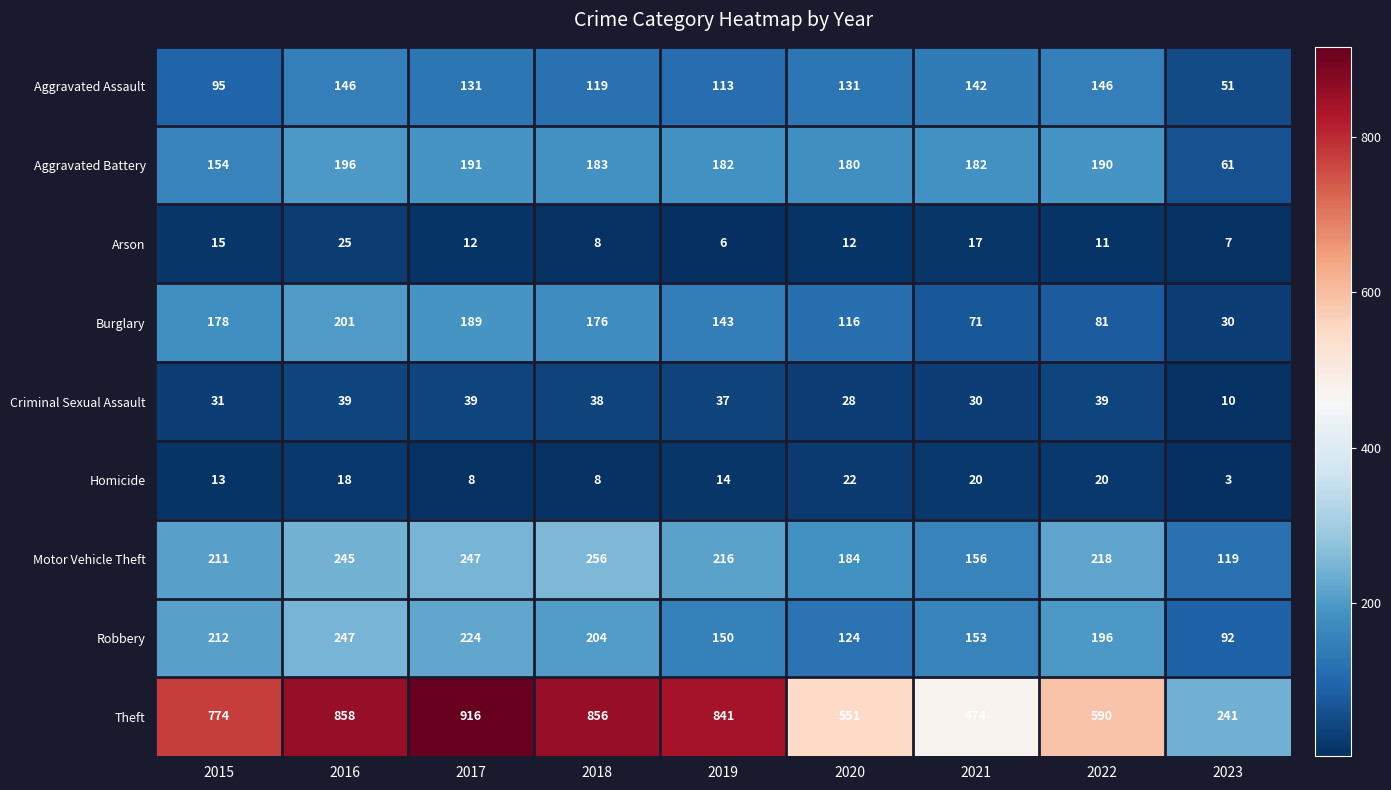

At which category is the sum across all series the highest?

2016